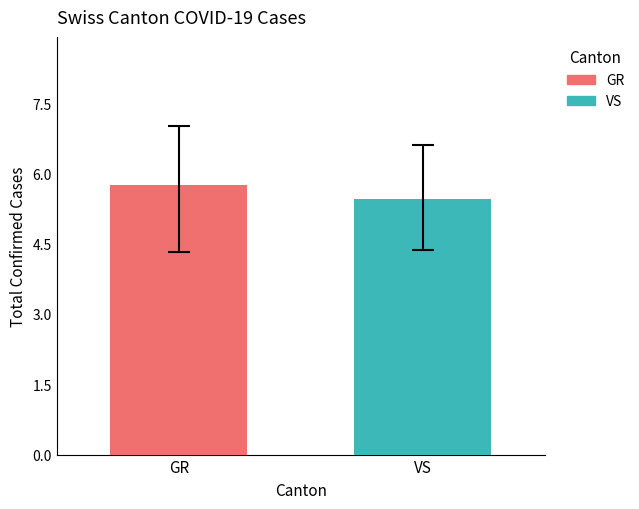

What is the smallest value displayed?

5.5